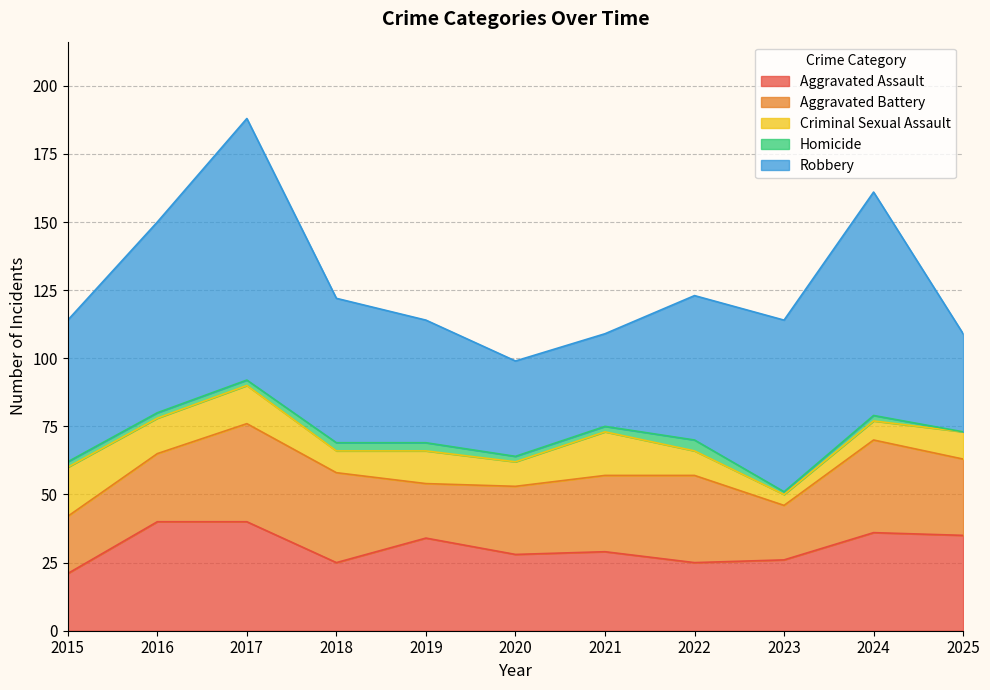

Where is Aggravated Battery nearest to the value 28?

2021